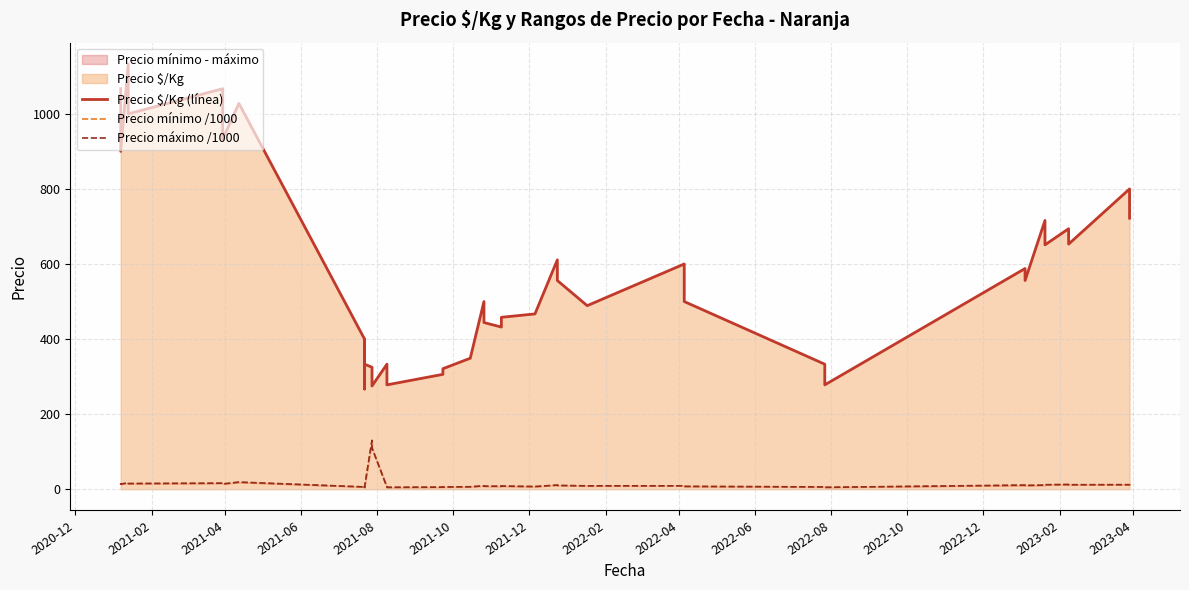

At which category is the sum across all series the highest?

2021-04